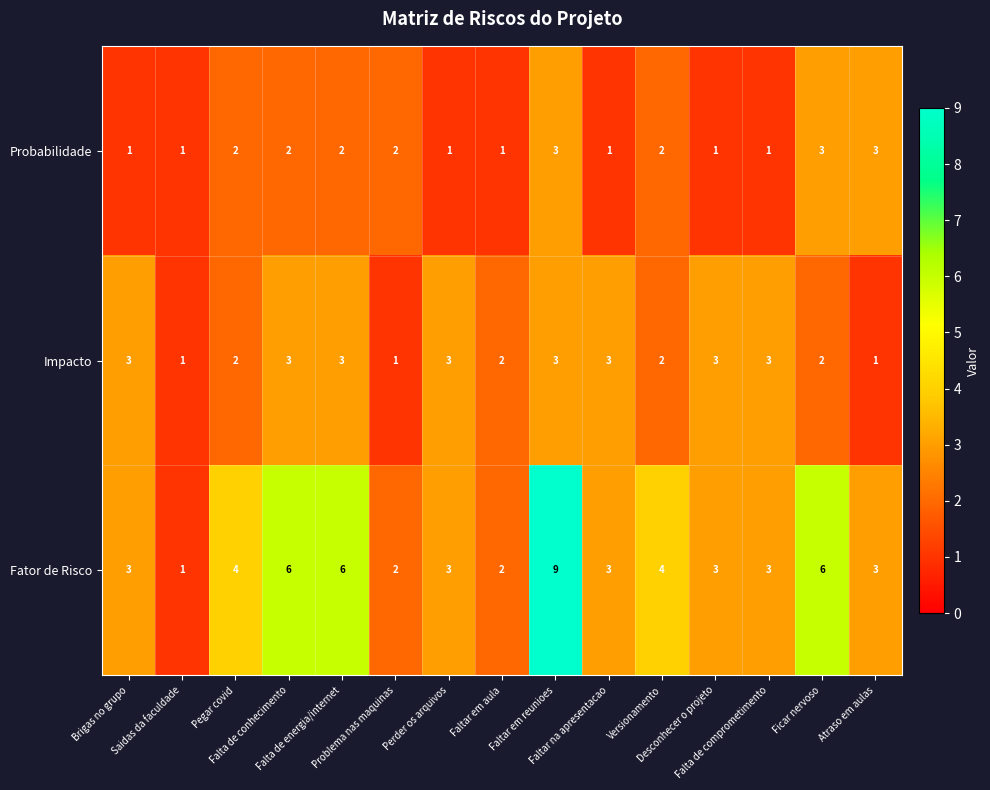

Which series has the largest range (max minus min)?

Fator de Risco